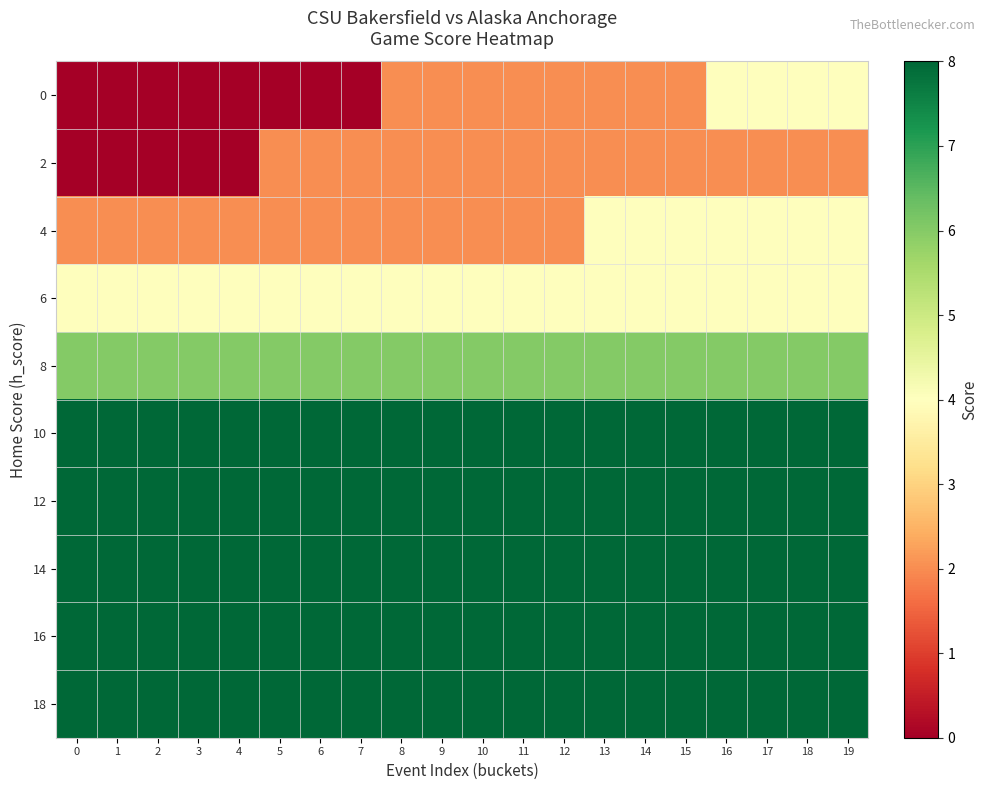

List the series in order of their peak value, lowest first.

2, 0, 4, 6, 8, 10, 12, 14, 16, 18